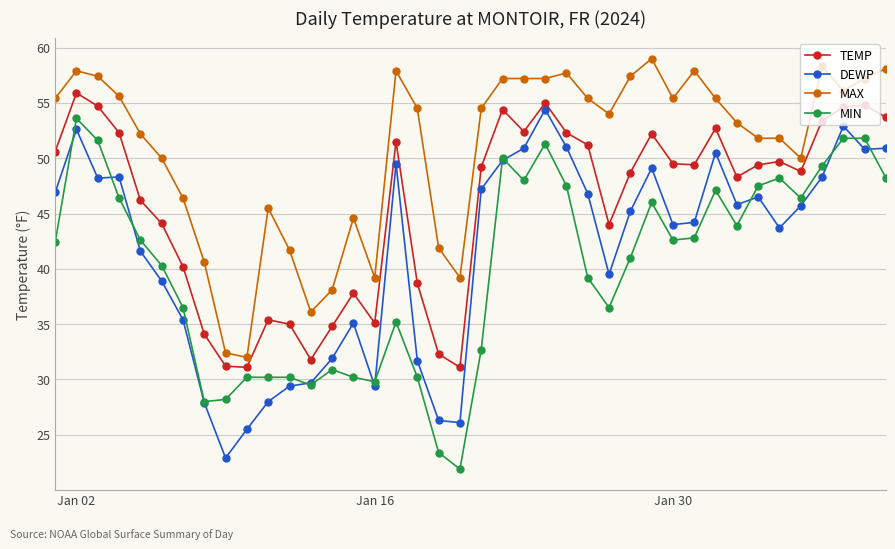

What is the minimum value shown in the chart?

21.9